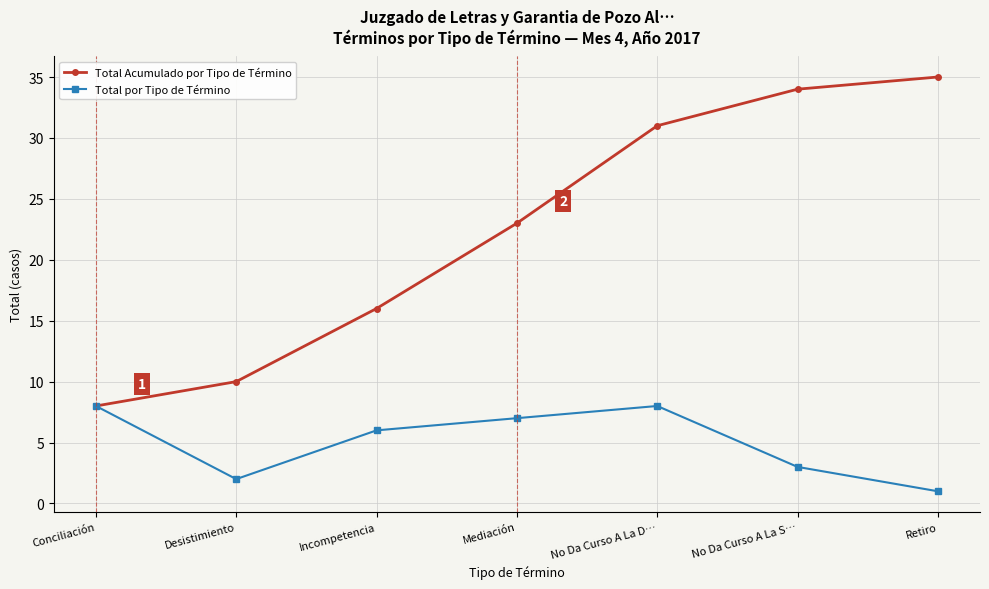

List the series in order of their peak value, highest first.

Total Acumulado por Tipo de Término, Total por Tipo de Término